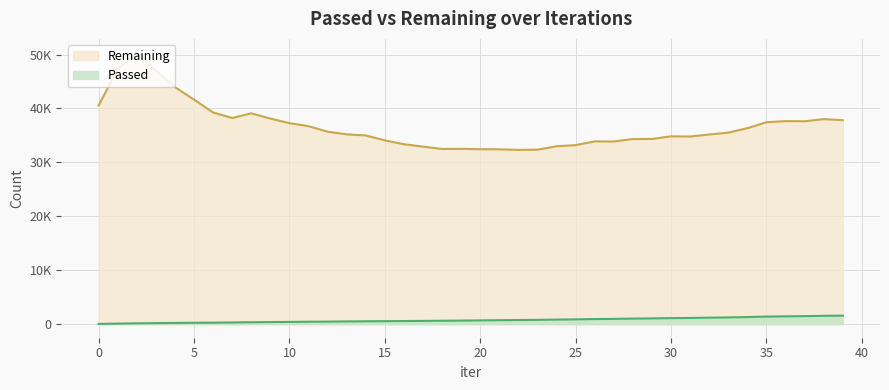

At which label is Passed closest to 807?

23